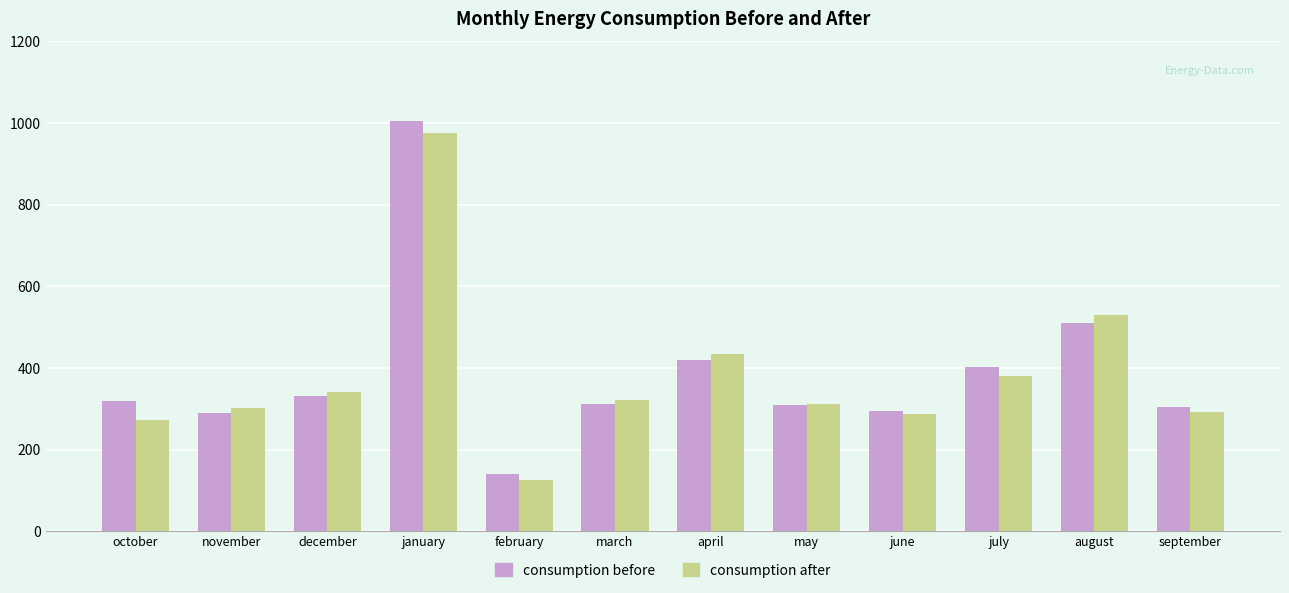

What position from the left is august?

11